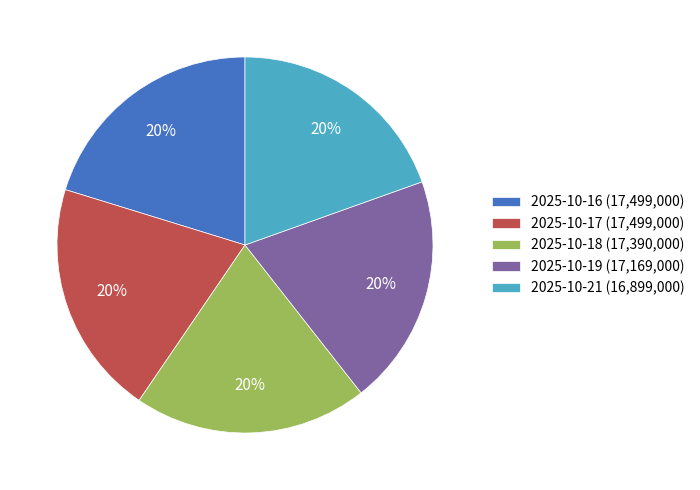

Does 2025-10-18 represent more than half of the total?

No